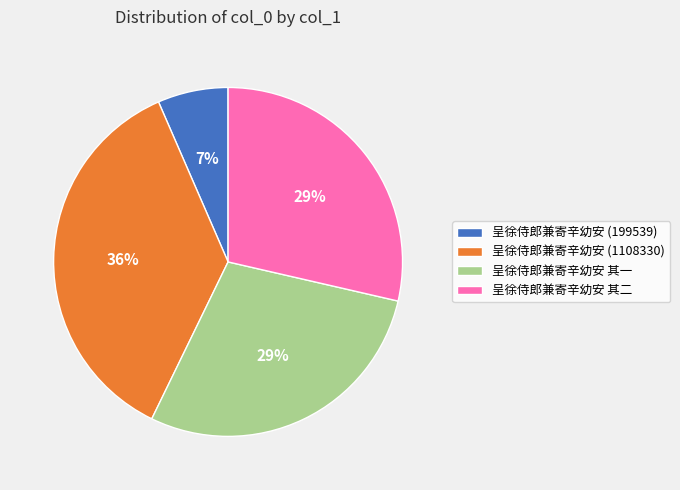

Count the number of slices in the pie.

4